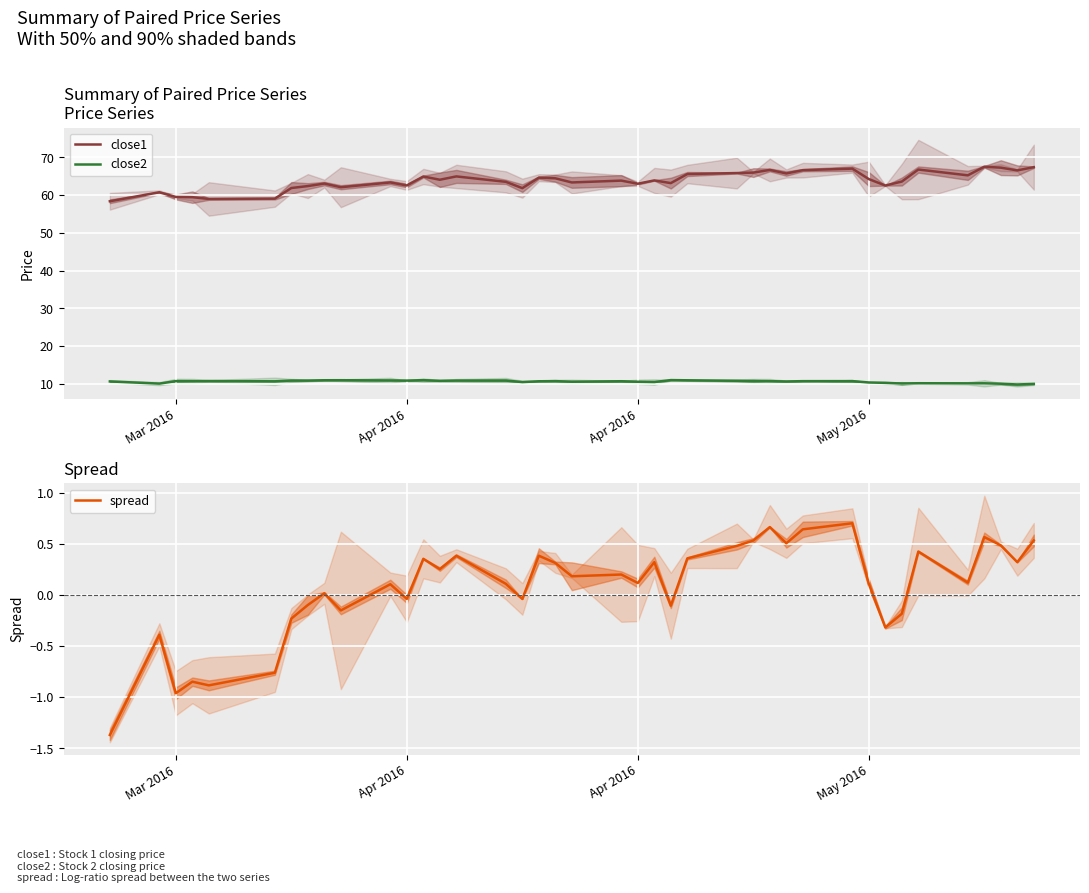

Is the value of spread at 4 greater than the value of close2 at 27?

No